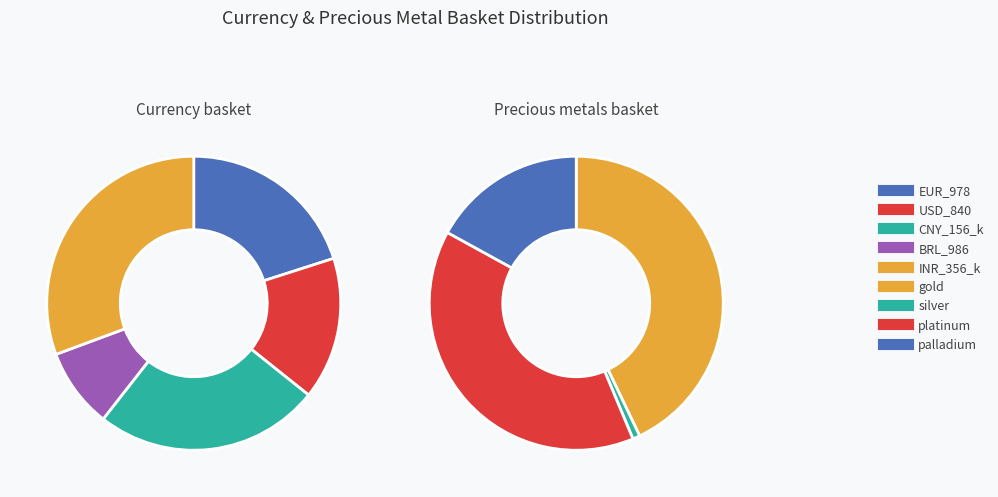

Does any single category account for the majority?

No